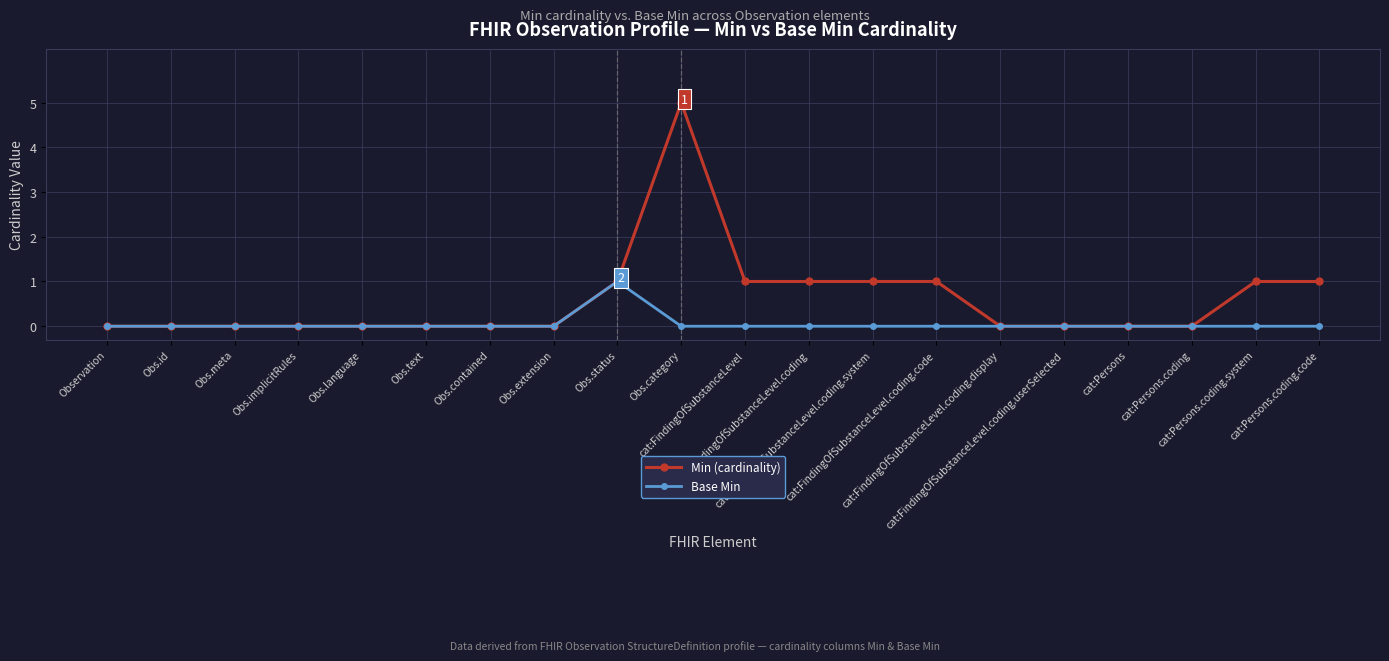

Is this an area chart (filled region under the line)?

No